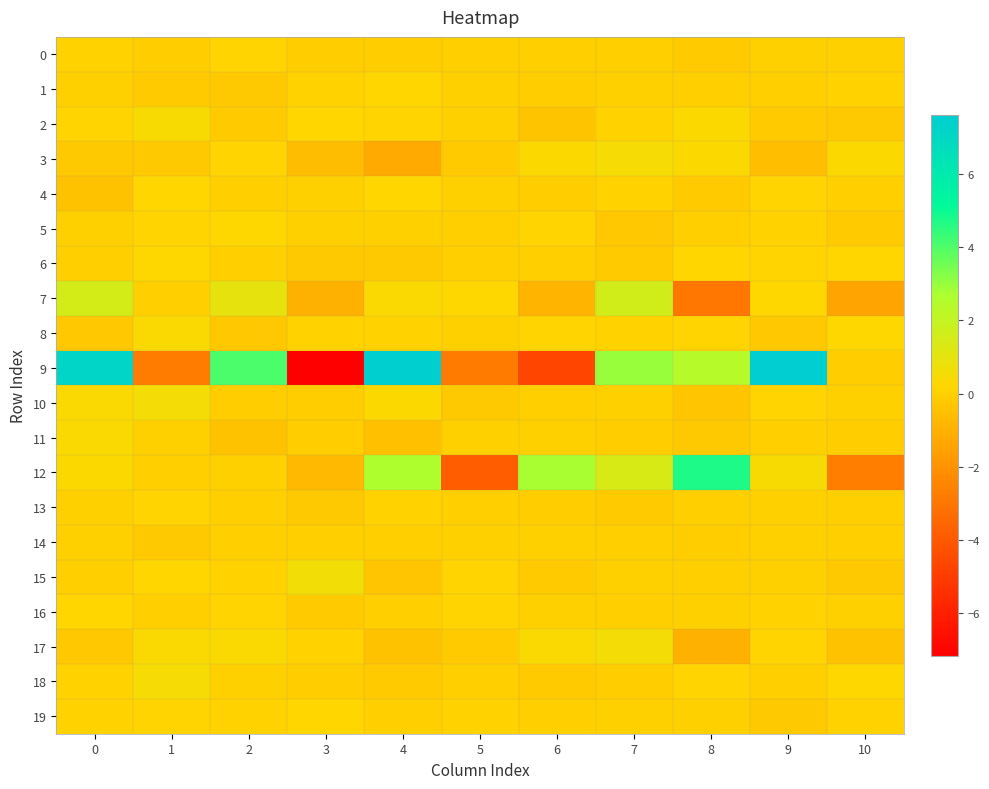

Reading right to left, transcribe all the data shown in this chart.

0: 10=0.0	9=0.1	8=-0.1	7=-0.0	6=-0.1	5=-0.0	4=-0.1	3=-0.1	2=0.1	1=-0.1	0=0.1
1: 10=0.1	9=-0.0	8=-0.0	7=0.0	6=-0.1	5=0.0	4=0.2	3=0.1	2=-0.2	1=-0.1	0=0.0
2: 10=-0.2	9=-0.1	8=0.3	7=0.1	6=-0.4	5=-0.0	4=0.2	3=0.2	2=-0.1	1=0.5	0=0.1
3: 10=0.3	9=-0.6	8=0.3	7=0.5	6=0.3	5=-0.1	4=-1.2	3=-0.6	2=0.1	1=-0.2	0=-0.2
4: 10=-0.0	9=0.2	8=-0.2	7=0.1	6=-0.1	5=0.0	4=0.2	3=0.1	2=-0.0	1=0.2	0=-0.5
5: 10=-0.1	9=0.1	8=-0.0	7=-0.2	6=0.1	5=-0.1	4=0.0	3=-0.0	2=0.2	1=0.1	0=0.0
6: 10=0.2	9=0.1	8=0.2	7=-0.1	6=-0.0	5=-0.0	4=-0.2	3=-0.2	2=-0.0	1=0.3	0=-0.0
7: 10=-1.4	9=0.3	8=-2.9	7=1.6	6=-0.9	5=0.3	4=0.3	3=-1.0	2=1.0	1=-0.0	0=1.5
8: 10=0.2	9=-0.3	8=0.1	7=0.1	6=0.2	5=0.0	4=0.1	3=0.1	2=-0.3	1=0.4	0=-0.3
9: 10=-0.1	9=7.6	8=2.4	7=2.9	6=-4.7	5=-2.8	4=7.5	3=-7.2	2=4.1	1=-2.8	0=7.2
10: 10=0.0	9=0.2	8=-0.3	7=0.0	6=-0.1	5=-0.2	4=0.3	3=-0.1	2=-0.1	1=0.5	0=0.3
11: 10=-0.1	9=-0.0	8=-0.2	7=-0.1	6=0.0	5=0.0	4=-0.5	3=-0.1	2=-0.4	1=0.0	0=0.4
12: 10=-2.7	9=0.4	8=4.7	7=1.4	6=2.7	5=-3.9	4=2.6	3=-0.7	2=-0.0	1=-0.0	0=0.3
13: 10=-0.0	9=0.1	8=-0.1	7=-0.1	6=-0.1	5=-0.1	4=0.1	3=-0.2	2=-0.0	1=0.1	0=0.0
14: 10=-0.0	9=0.0	8=-0.1	7=-0.0	6=0.0	5=0.0	4=-0.0	3=-0.0	2=-0.0	1=-0.2	0=0.0
15: 10=-0.2	9=0.0	8=-0.0	7=0.0	6=-0.2	5=0.1	4=-0.3	3=0.6	2=0.1	1=0.2	0=-0.1
16: 10=0.0	9=0.1	8=0.0	7=-0.0	6=0.0	5=0.1	4=-0.0	3=-0.1	2=0.2	1=-0.0	0=0.2
17: 10=-0.5	9=0.1	8=-1.0	7=0.5	6=0.3	5=-0.2	4=-0.4	3=0.1	2=0.4	1=0.4	0=-0.3
18: 10=0.3	9=-0.1	8=0.1	7=-0.1	6=-0.2	5=-0.0	4=-0.2	3=-0.1	2=0.0	1=0.5	0=0.1
19: 10=0.1	9=-0.2	8=0.0	7=0.0	6=-0.0	5=0.1	4=-0.1	3=0.2	2=0.1	1=0.1	0=0.1